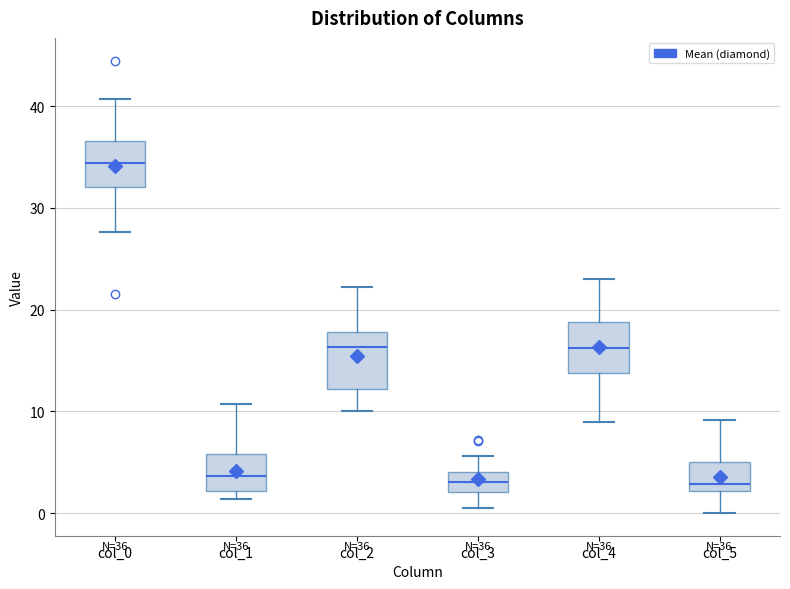

Which box has the highest median line?

col_0